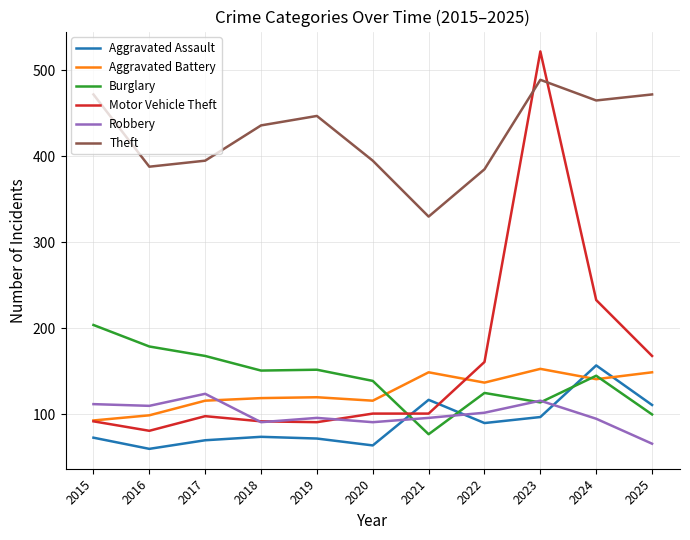

What is the greatest value displayed?

522